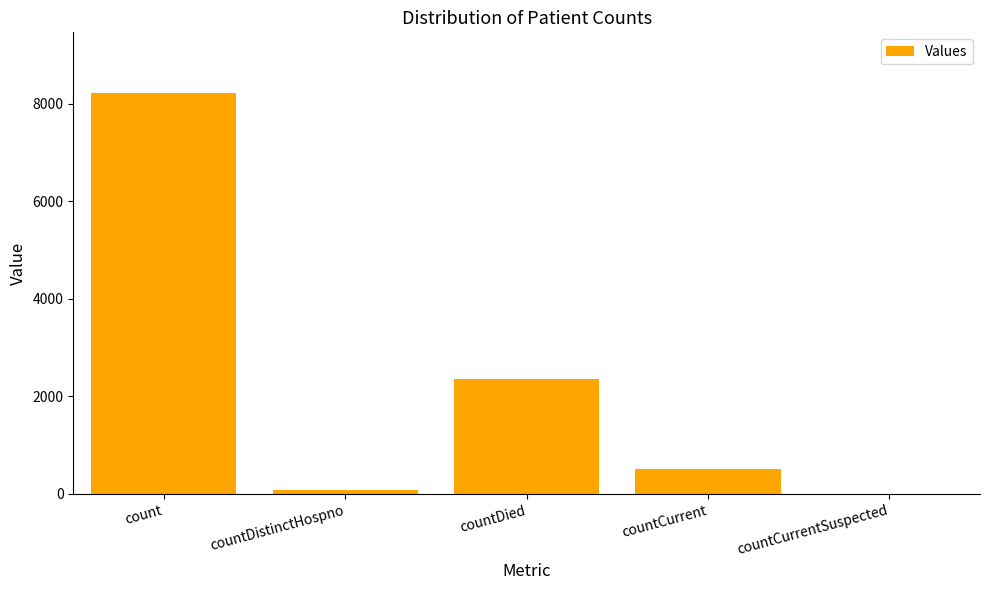

Approximately how many times larger is the value at countDied compared to count?

0.3